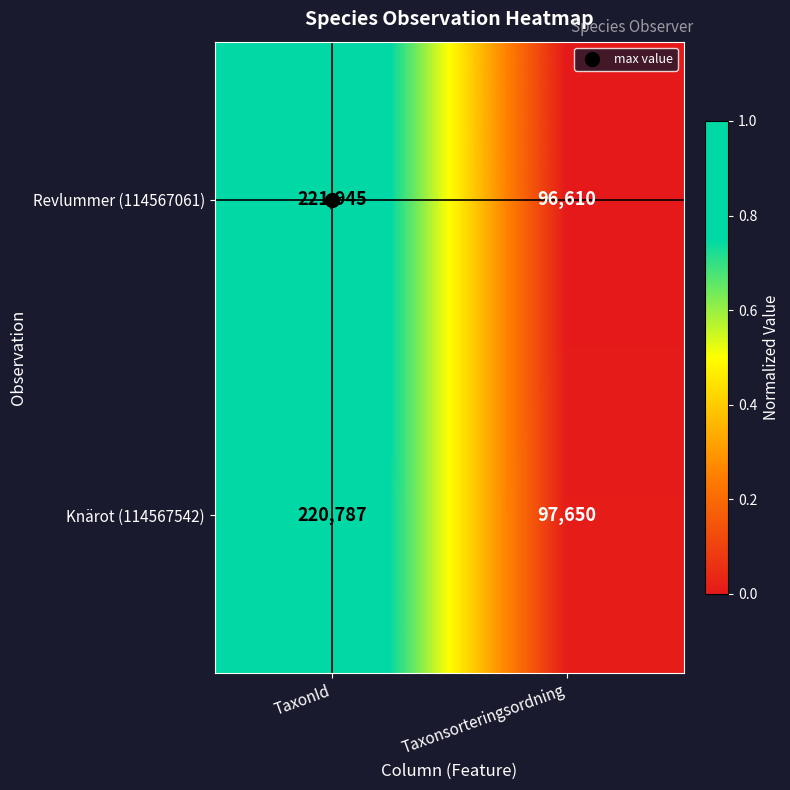

What is the spread (max minus min) of values at Taxonsorteringsordning?

1040